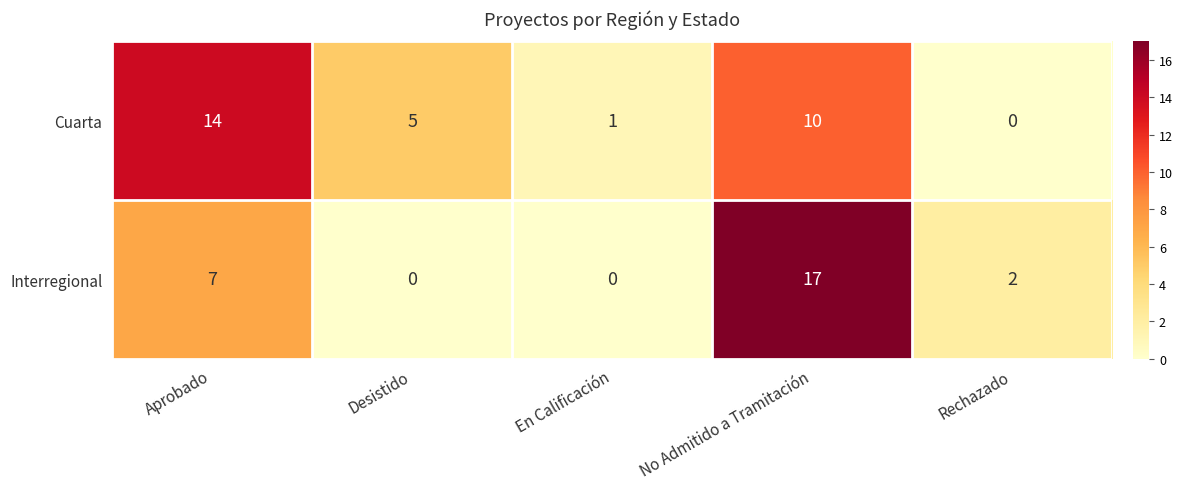

The value of Interregional at En Calificación is -9. True or false?

False